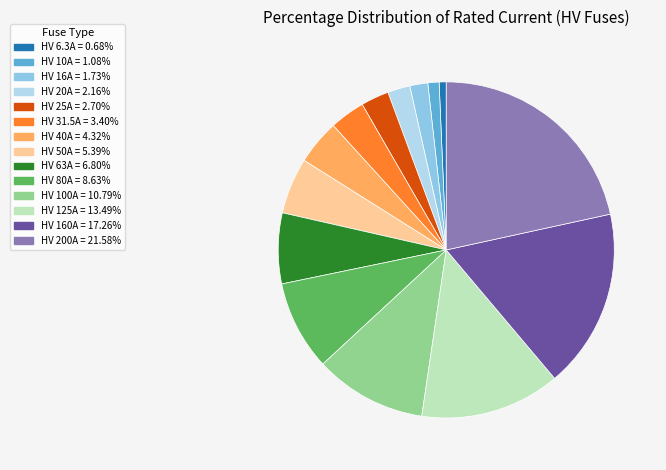

Which category has the biggest portion of the pie?

HV 200A